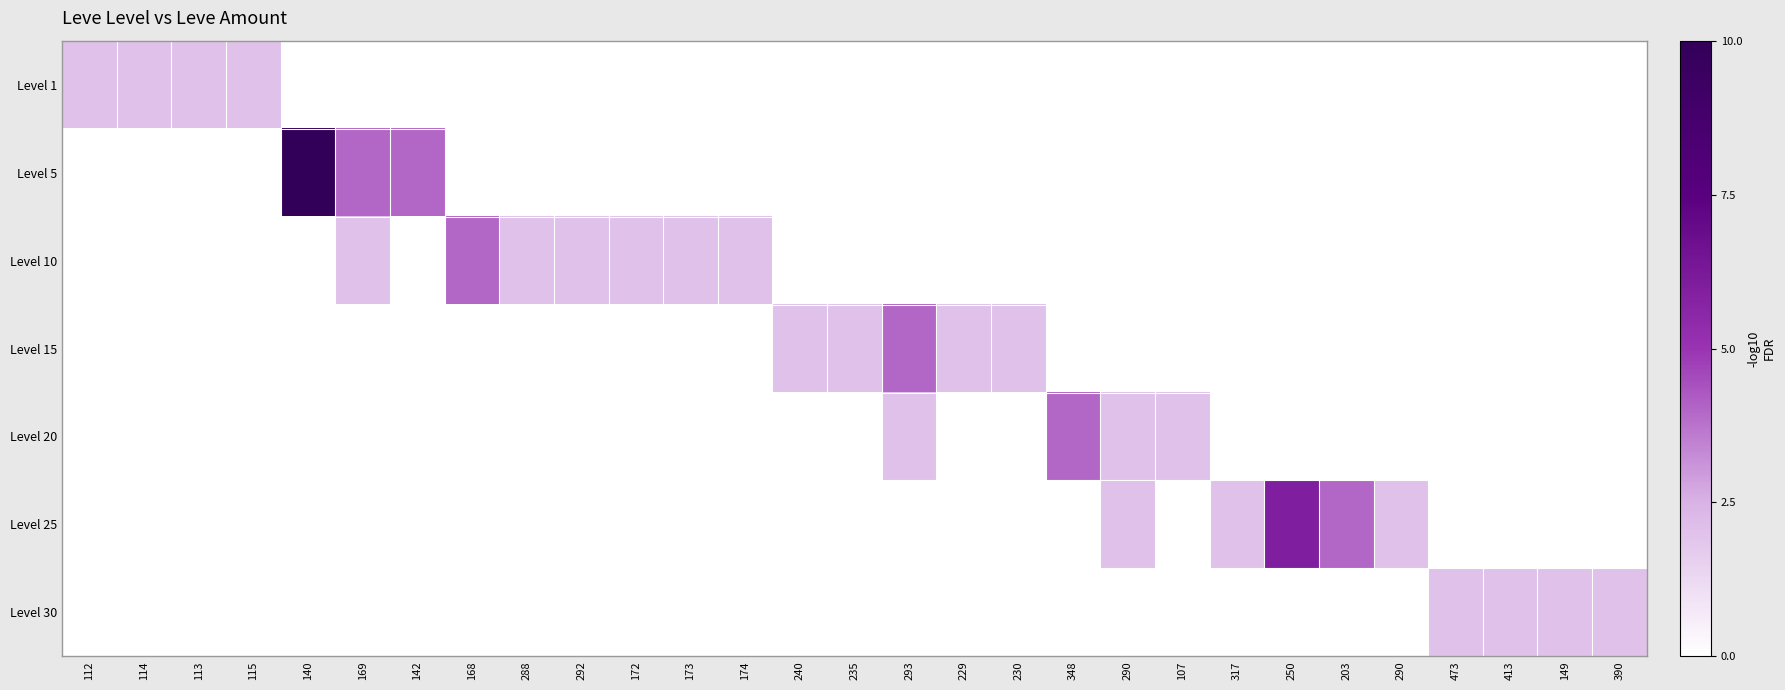

Which label corresponds to the smallest value in the chart?

140